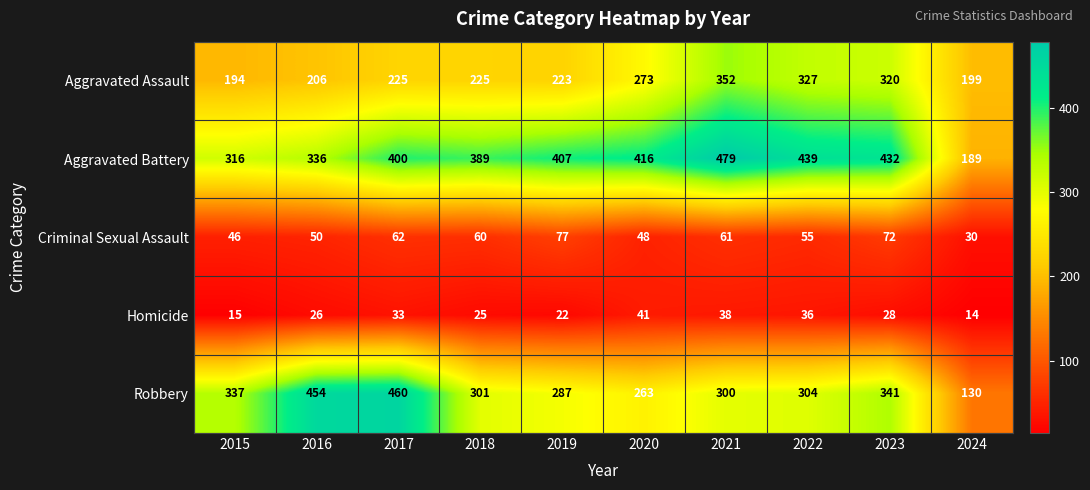

Rank the series at 2019 from lowest to highest value.

Homicide, Criminal Sexual Assault, Aggravated Assault, Robbery, Aggravated Battery